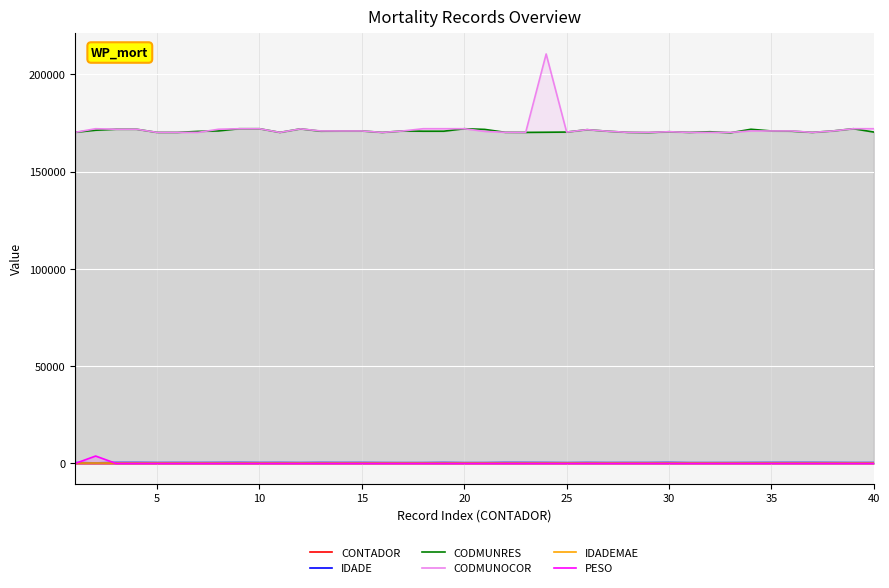

What is the total value across all series at 30?

341416